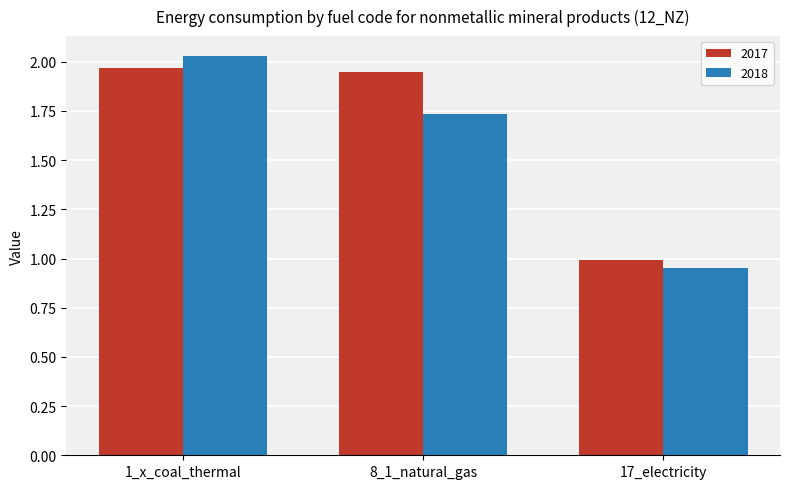

Where does the 2018 series first go above 1?

1_x_coal_thermal